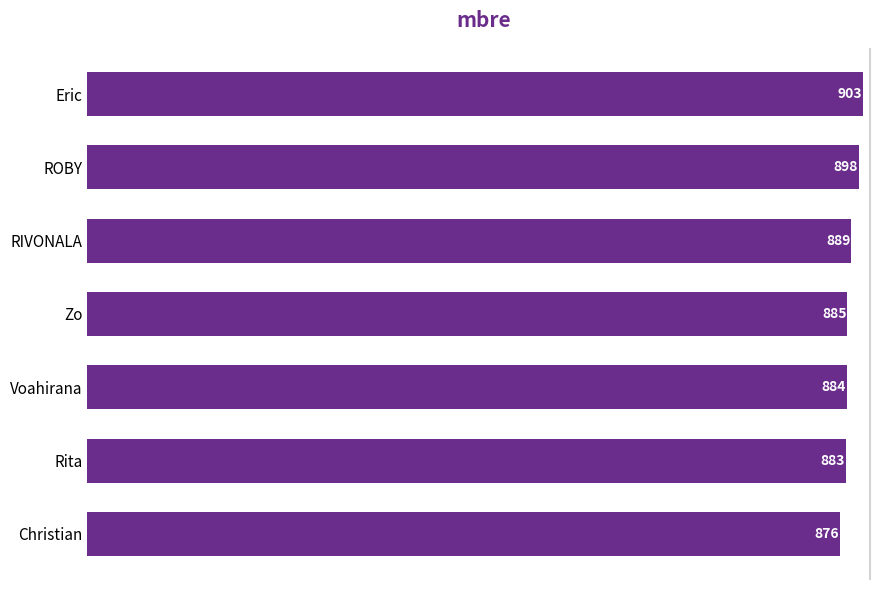

Reading bottom to top, list all the values displayed in this chart.

876	883	884	885	889	898	903